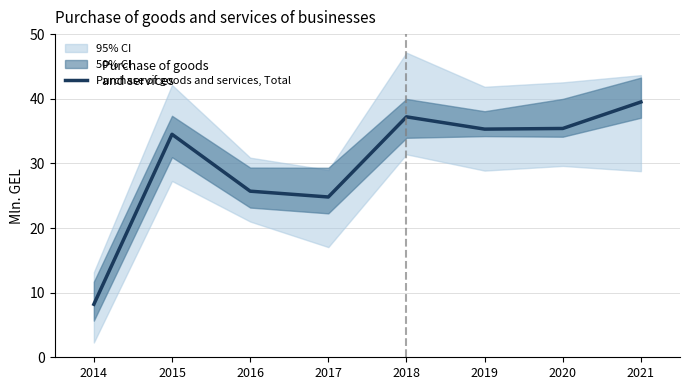

Is this an area chart (filled region under the line)?

No